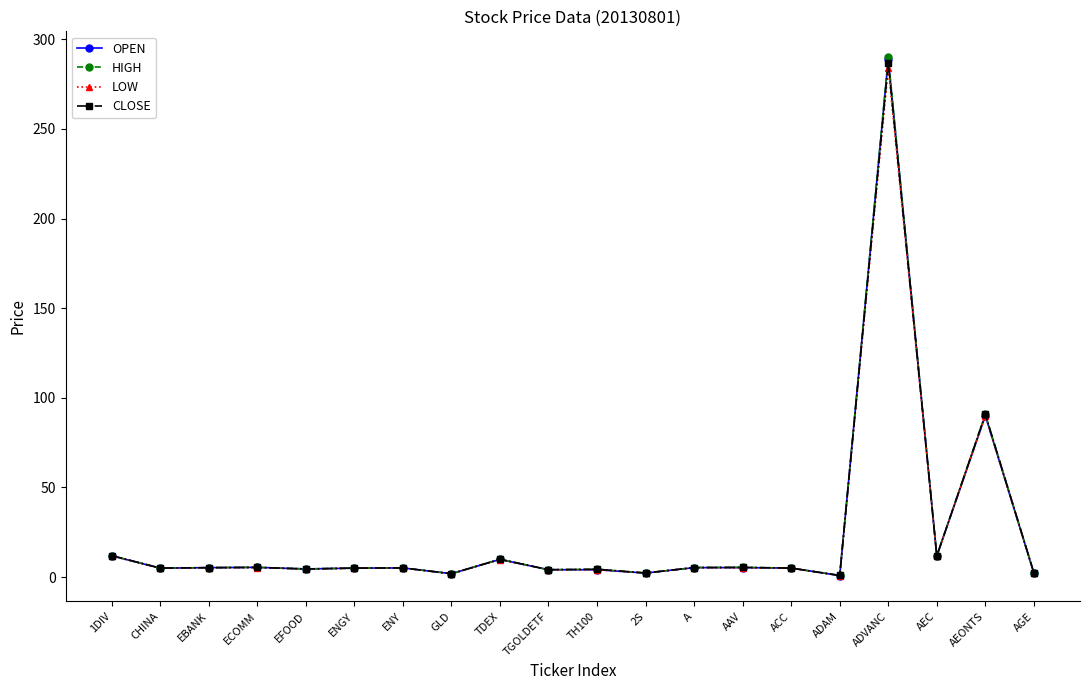

How many data points does each series have?

20